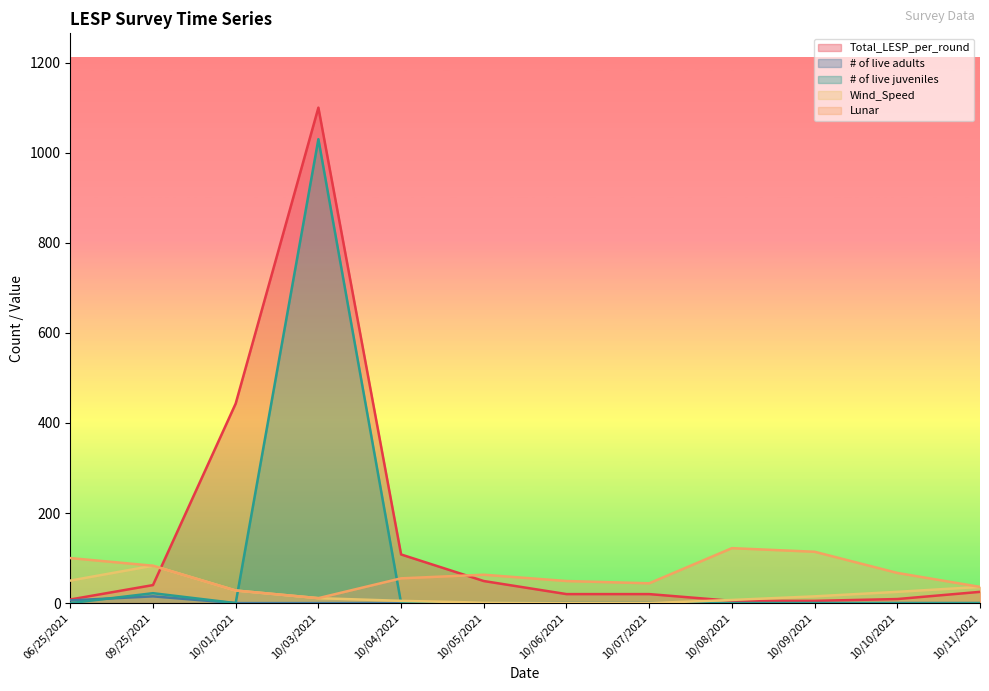

In # of live juveniles, how many points are higher than both neighbors (excluding endpoints)?

2